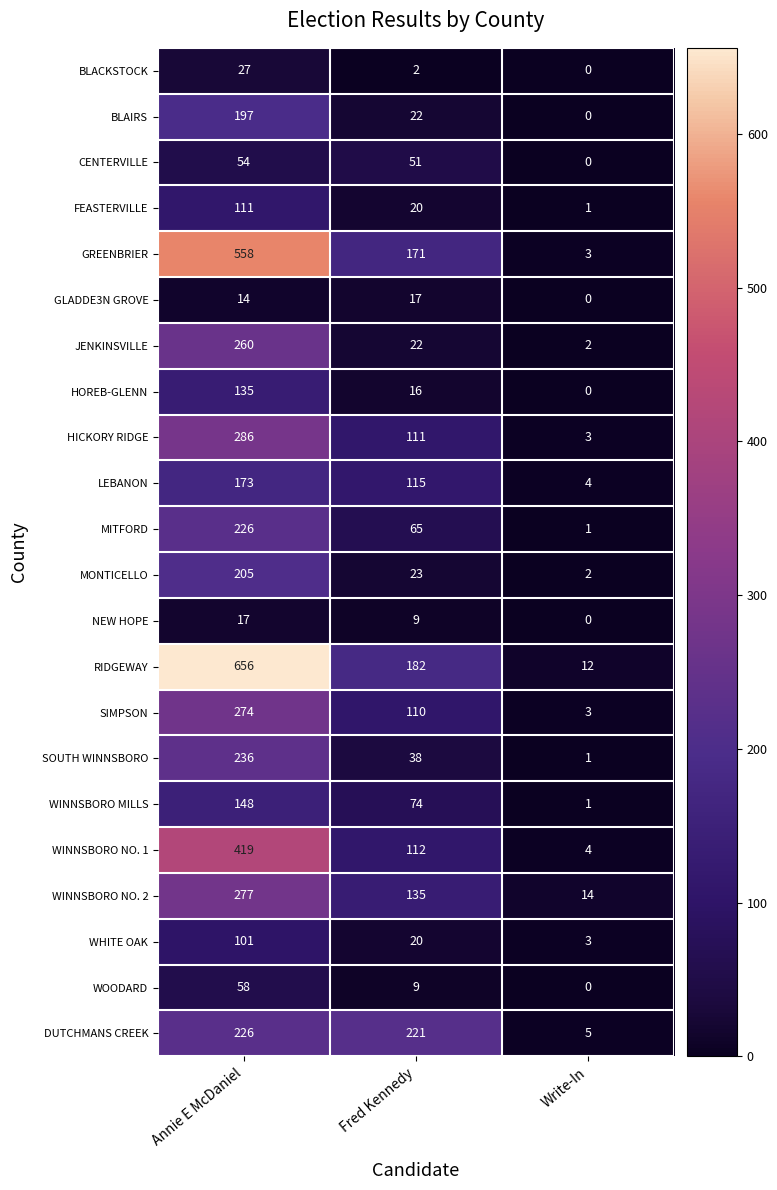

What is the difference between the highest and lowest values at Fred Kennedy?

219